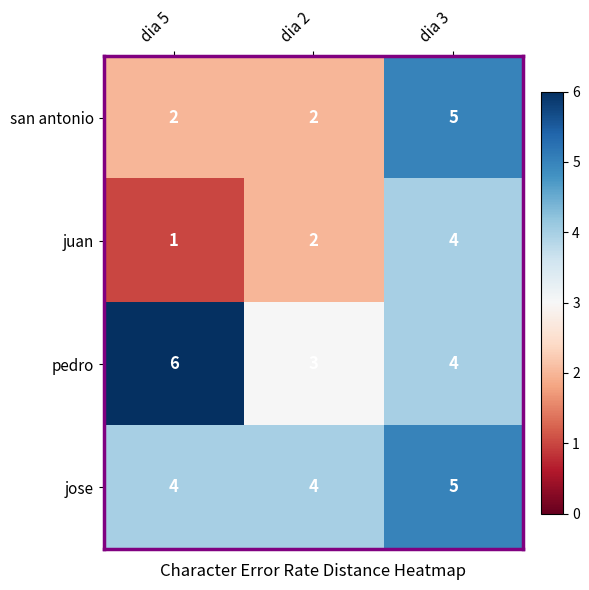

List the labels in order of juan value, largest first.

dia 3, dia 2, dia 5